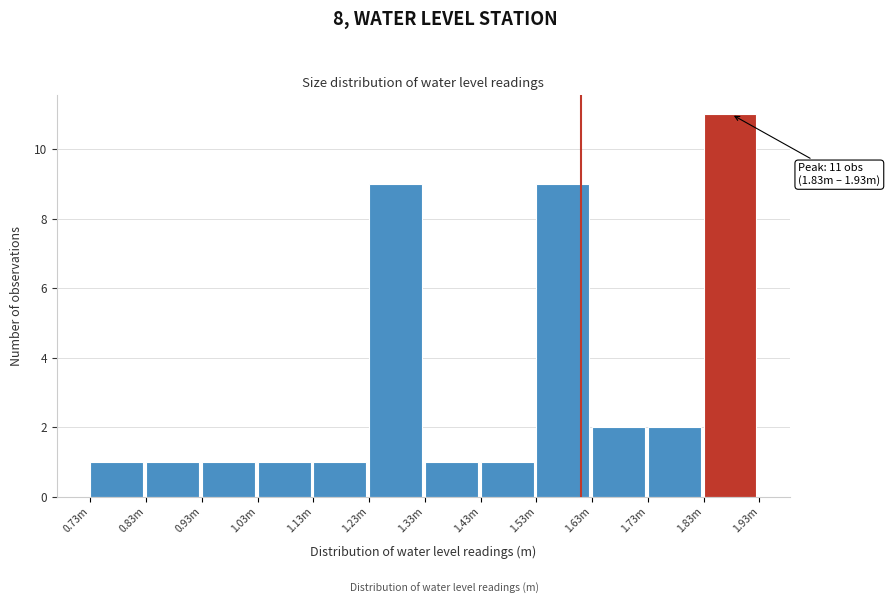

Reading right to left, list all the values displayed in this chart.

11	2	2	9	1	1	9	1	1	1	1	1